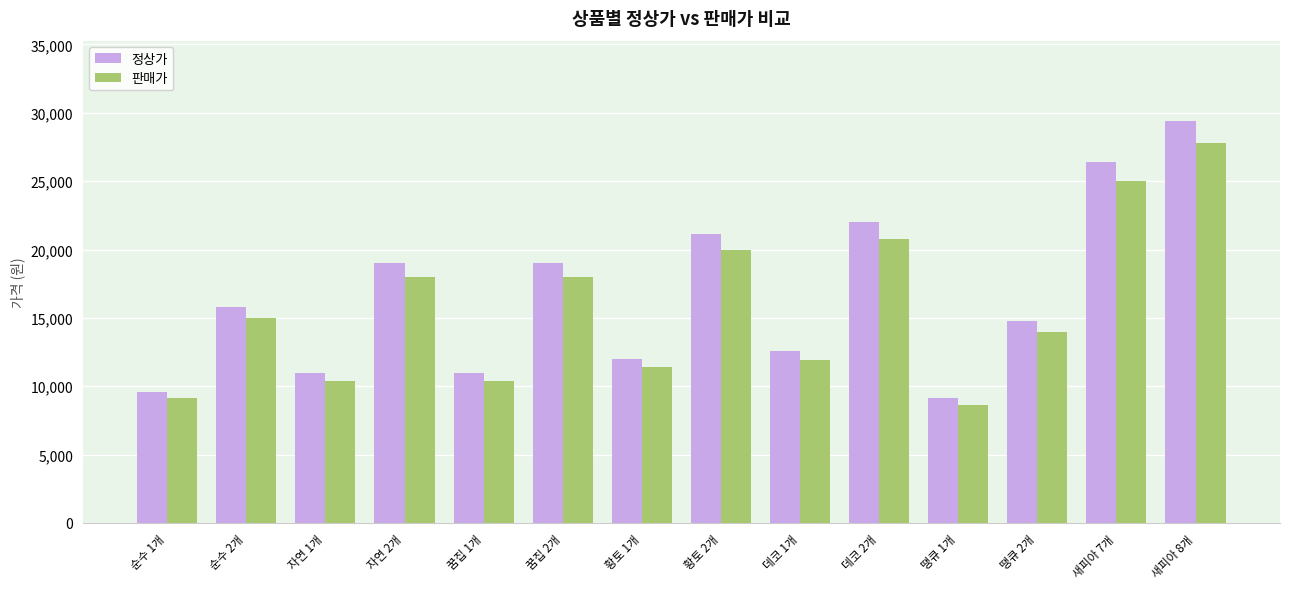

List the series in order of their peak value, highest first.

정상가, 판매가